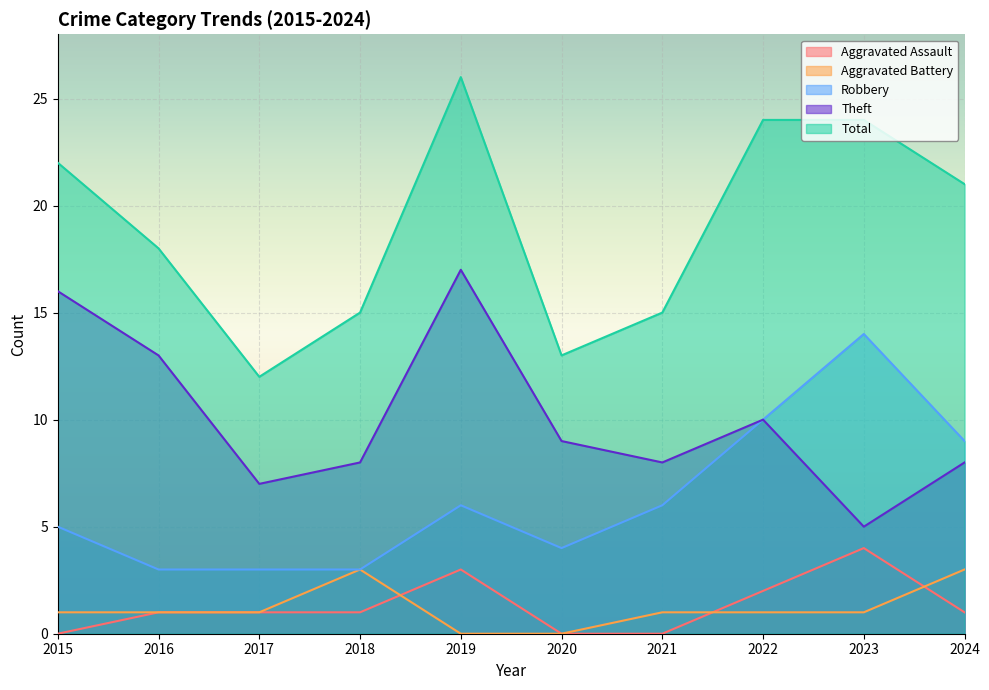

Which category has the lowest value in the Theft series?

2023